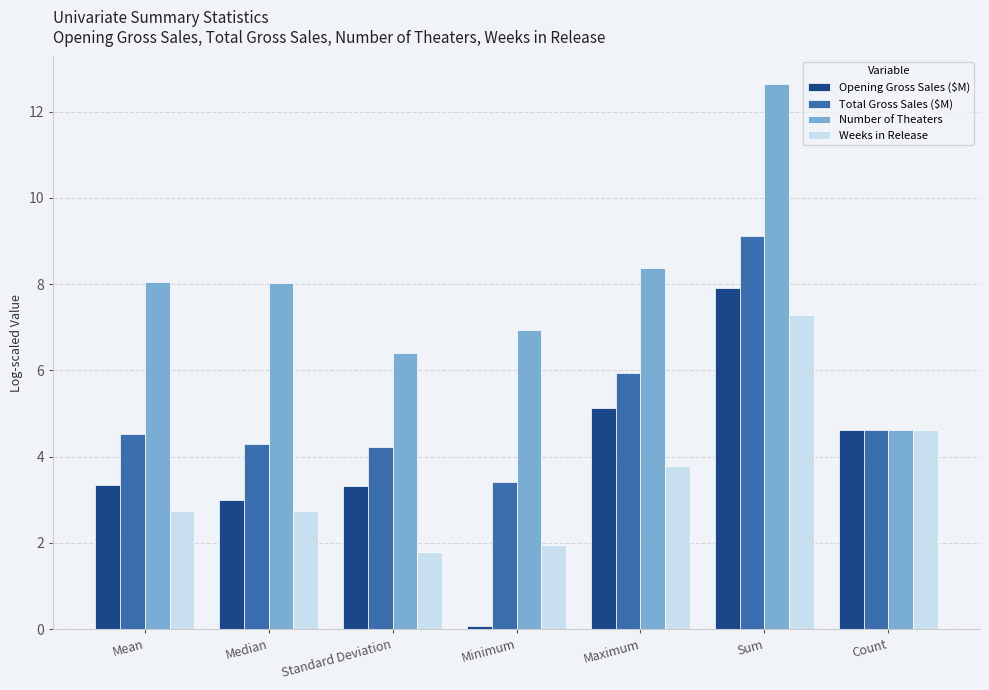

What is the difference between the highest and lowest values at Median?

5.3